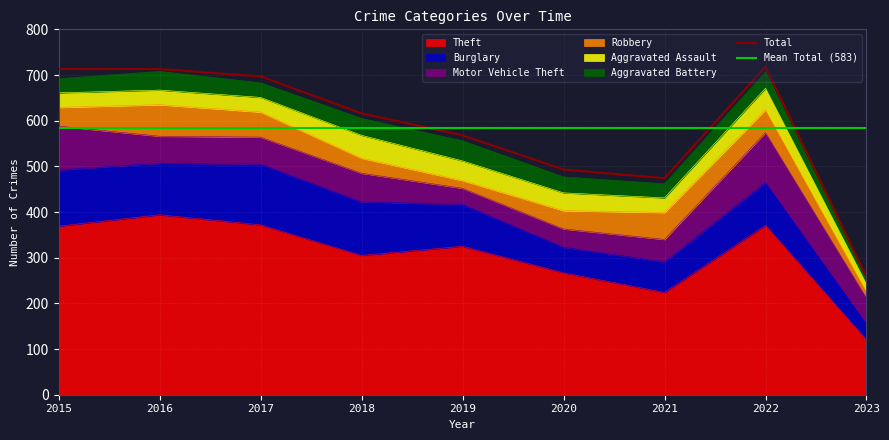

Reading left to right, list all the values displayed in this chart.

Theft: 2015=369	2016=394	2017=372	2018=305	2019=325	2020=267	2021=224	2022=371	2023=120
Burglary: 2015=123	2016=113	2017=133	2018=117	2019=92	2020=56	2021=67	2022=94	2023=35
Motor Vehicle Theft: 2015=96	2016=59	2017=59	2018=63	2019=35	2020=40	2021=49	2022=109	2023=57
Robbery: 2015=41	2016=69	2017=55	2018=33	2019=17	2020=40	2021=59	2022=50	2023=14
Aggravated Assault: 2015=32	2016=32	2017=32	2018=50	2019=43	2020=39	2021=32	2022=47	2023=16
Aggravated Battery: 2015=31	2016=41	2017=32	2018=37	2019=44	2020=35	2021=31	2022=36	2023=9